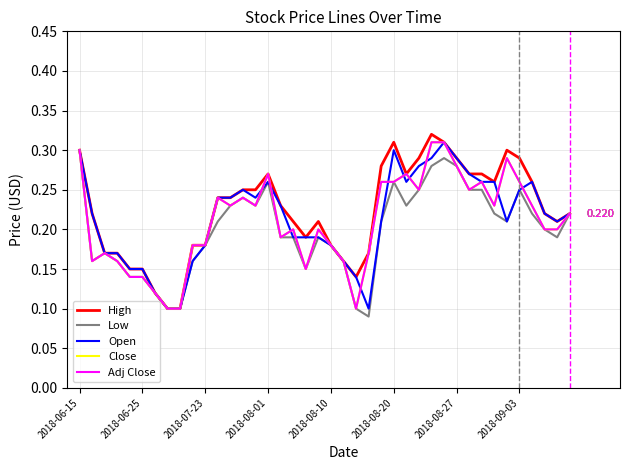

Is this an area chart (filled region under the line)?

No